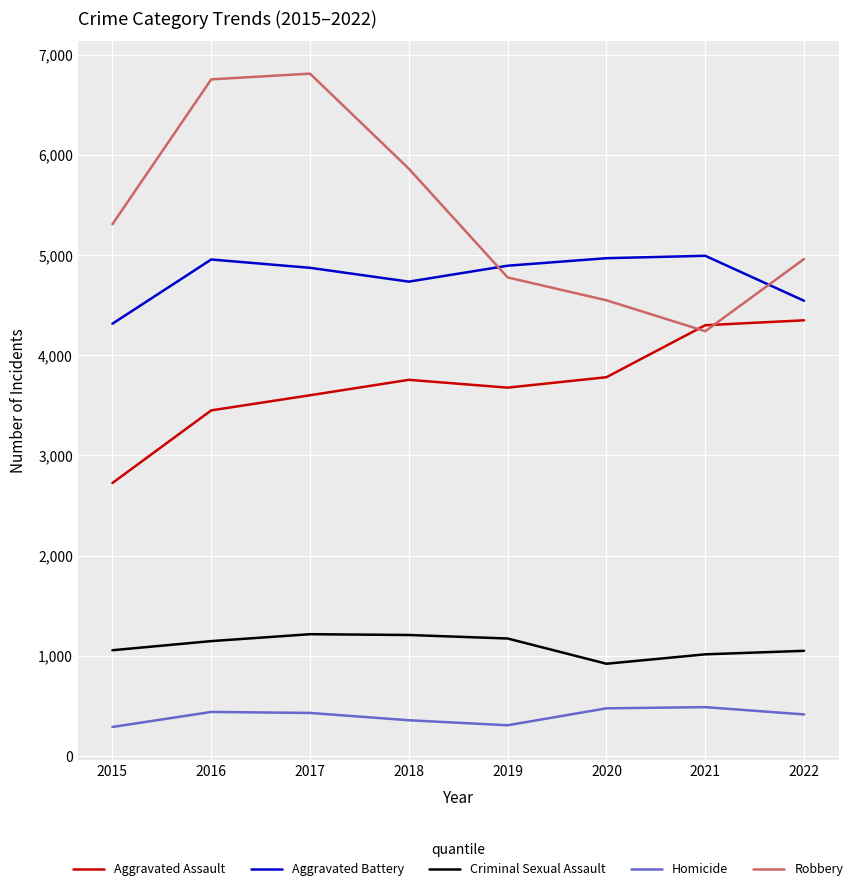

What is the sum of the Robbery values at 2020 and 2016?

11303